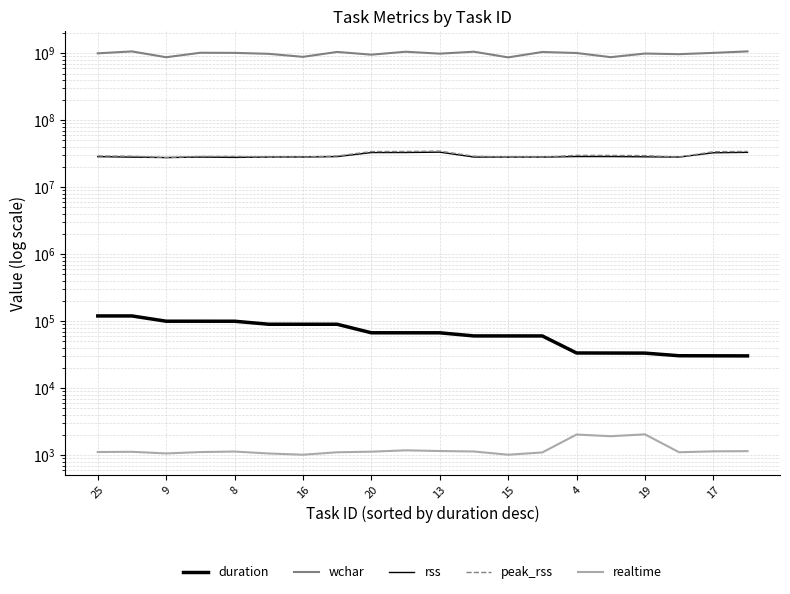

What is the maximum value for peak_rss?

34684928